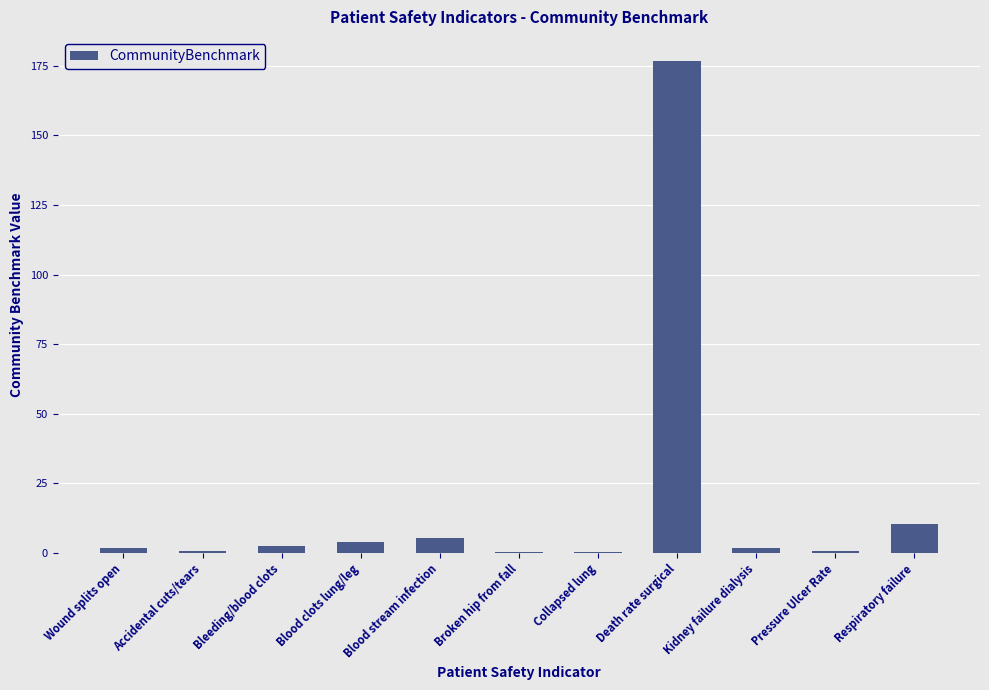

What is the change in value from Blood stream infection to Broken hip from fall?

-5.3